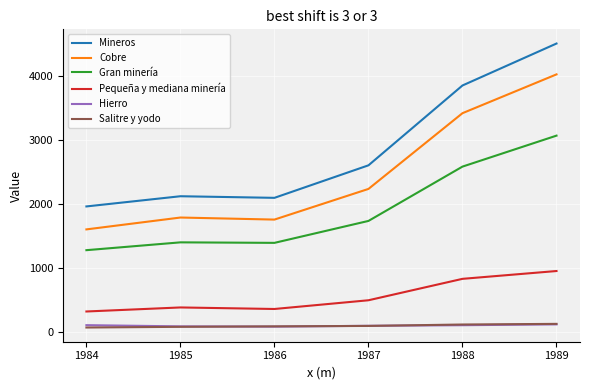

What is the difference between the highest and lowest values at 1988?

3738